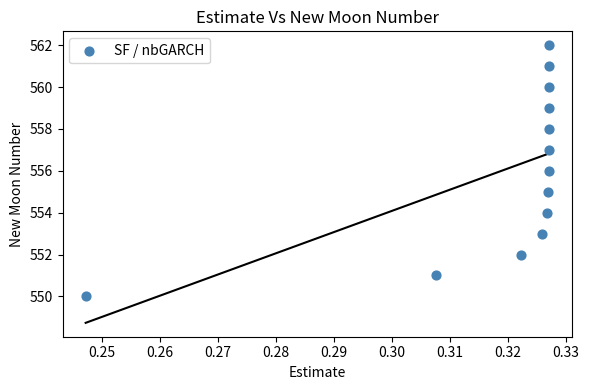

What is the range of Y values (max minus min)?

12